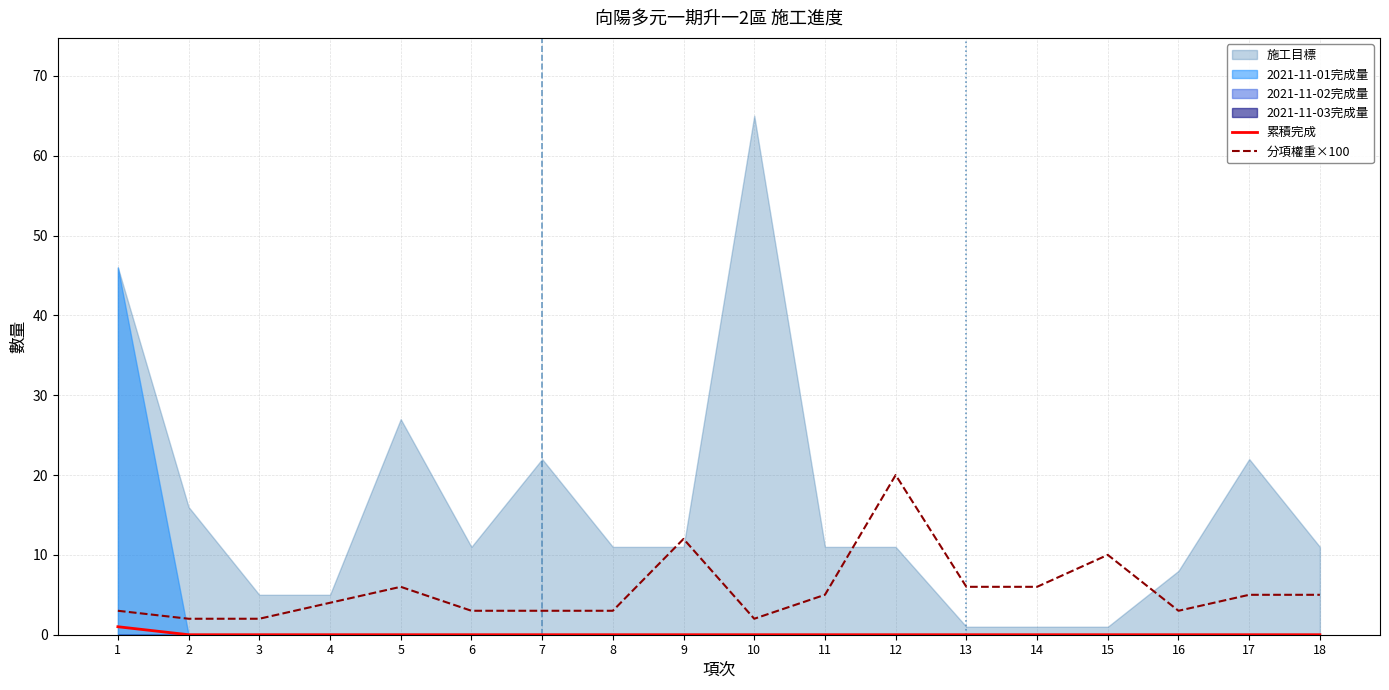

True or false: 累積完成 and 分項權重×100 intersect in this chart.

False